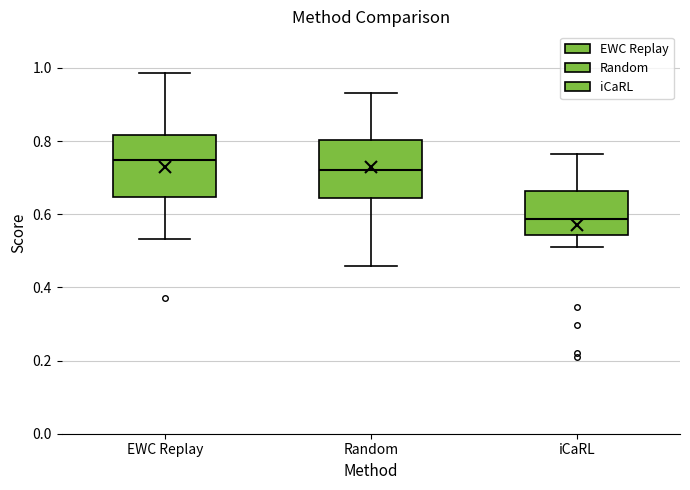

Where is the upper edge of the box for Random on the y-axis? The values are not printed on the chart, so give them approximately, as read against the axis.

0.80